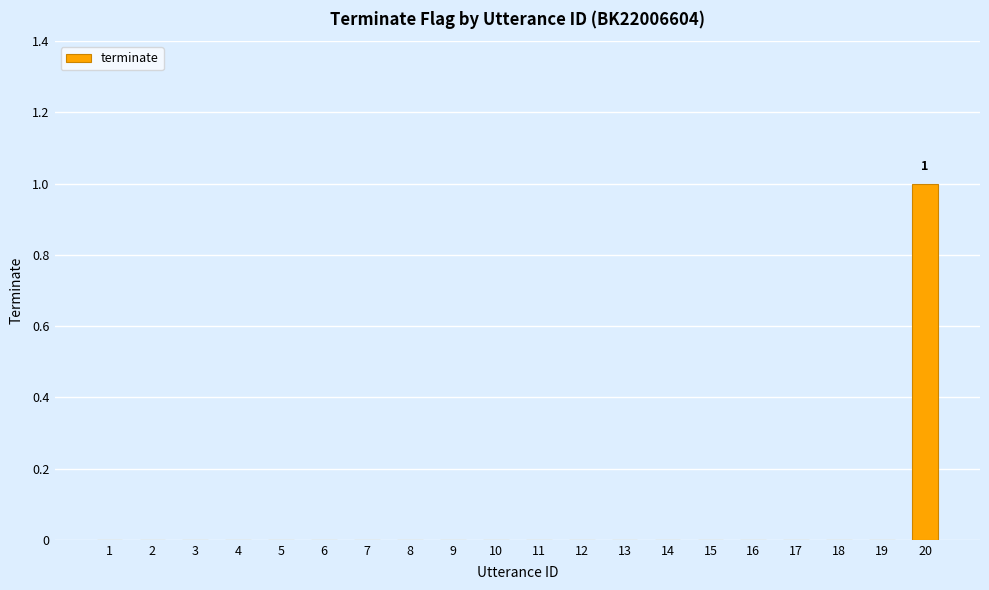

Is it true that the value at 2 is -1?

False